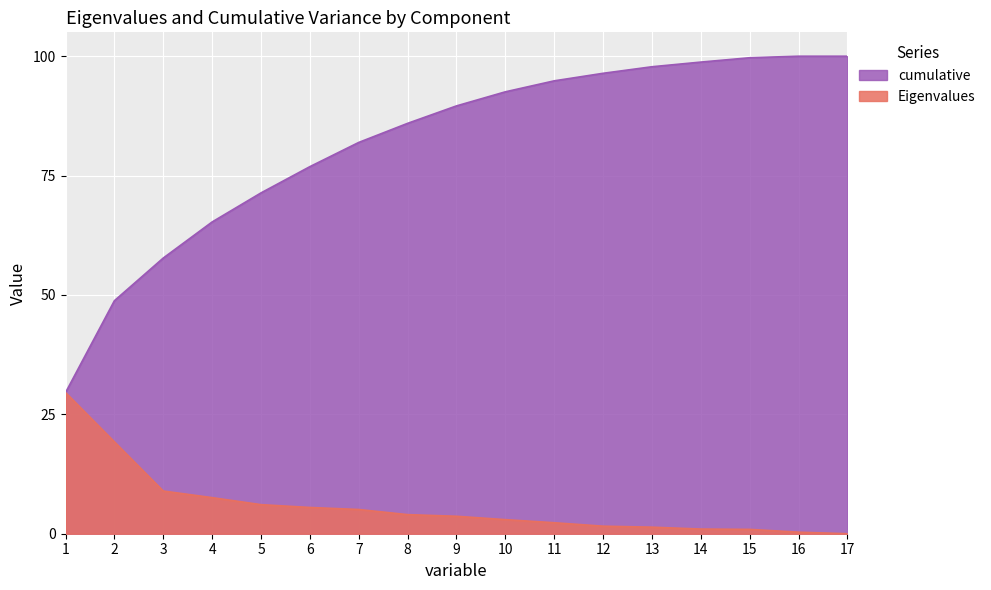

List the series in order of their peak value, lowest first.

Eigenvalues, cumulative